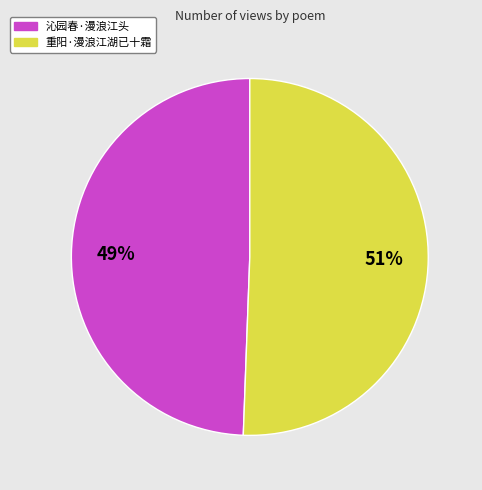

To the nearest percent, what portion does 重阳·漫浪江湖已十霜 represent?

51%